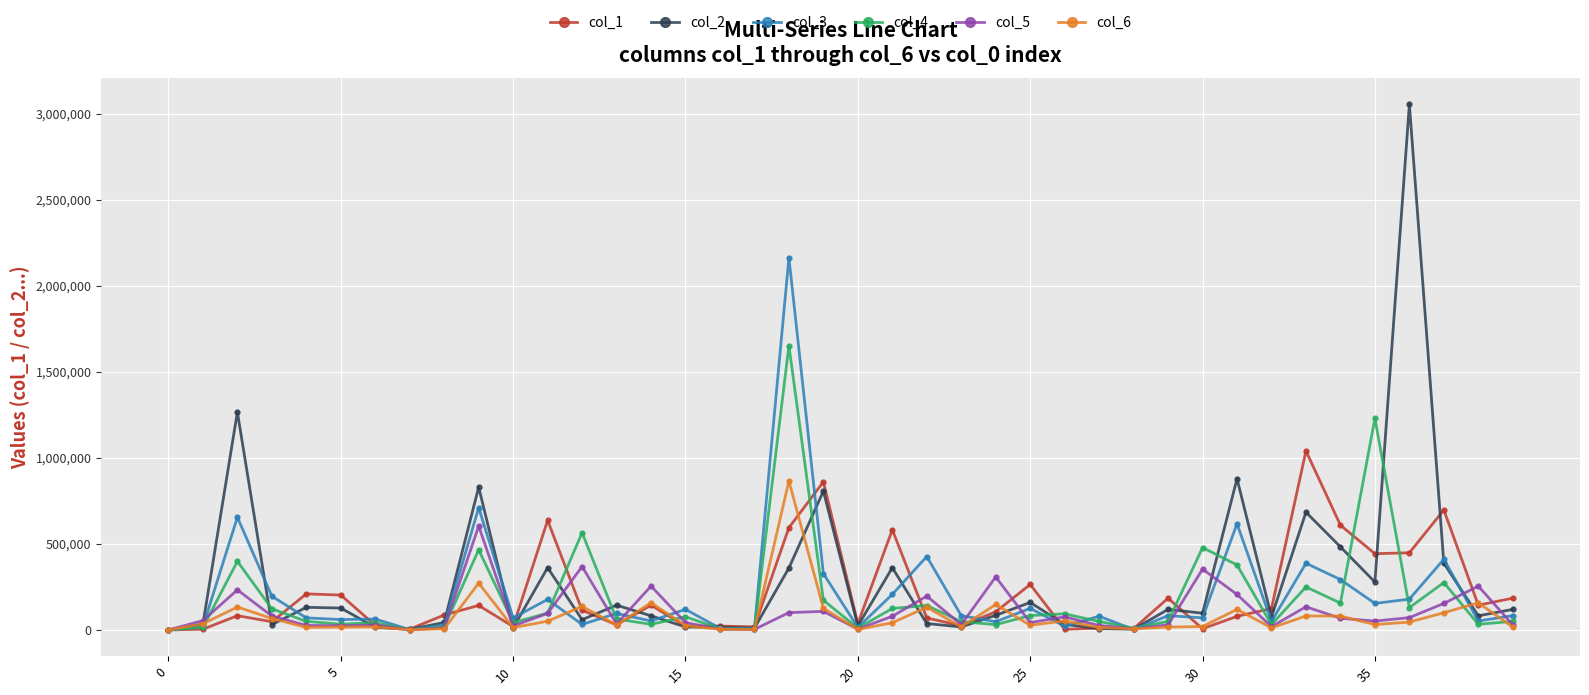

How many values in the col_4 series are below 63276?

20